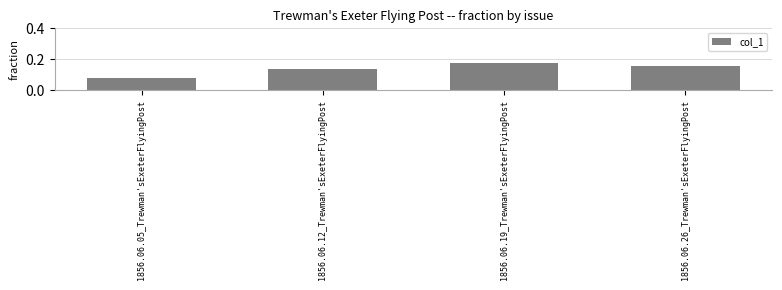

Which label corresponds to the smallest value in the chart?

1856.06.05_Trewman'sExeterFlyingPost